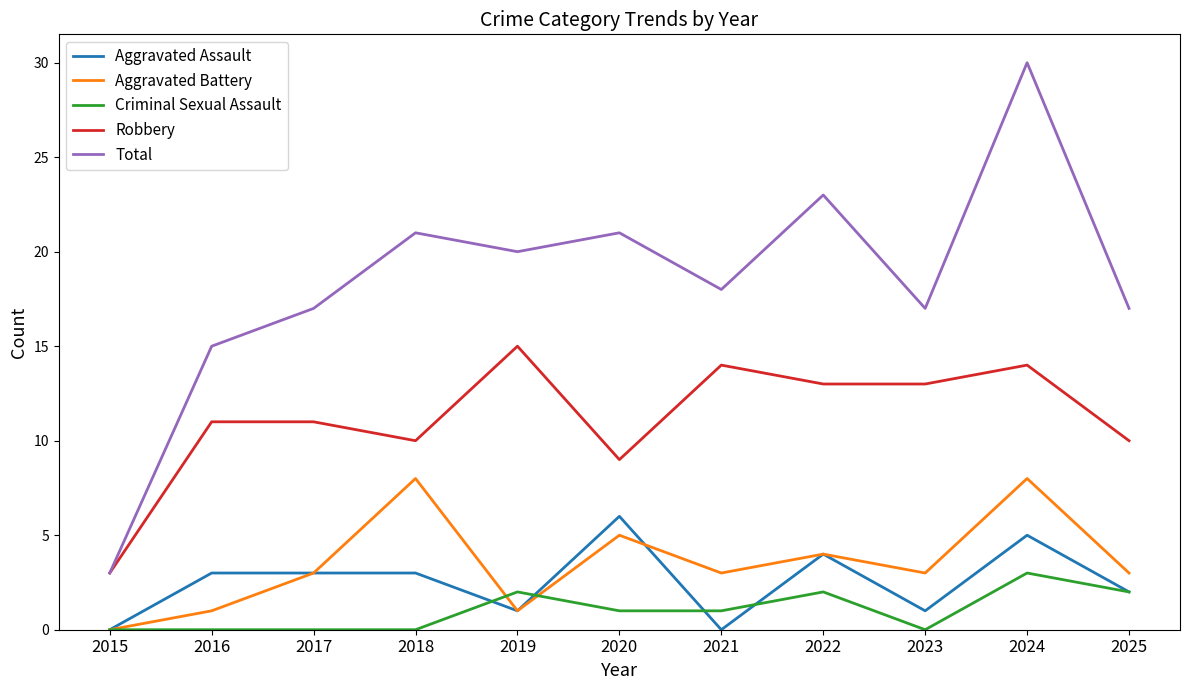

True or false: Aggravated Battery has a value of 3 at 2025.

True